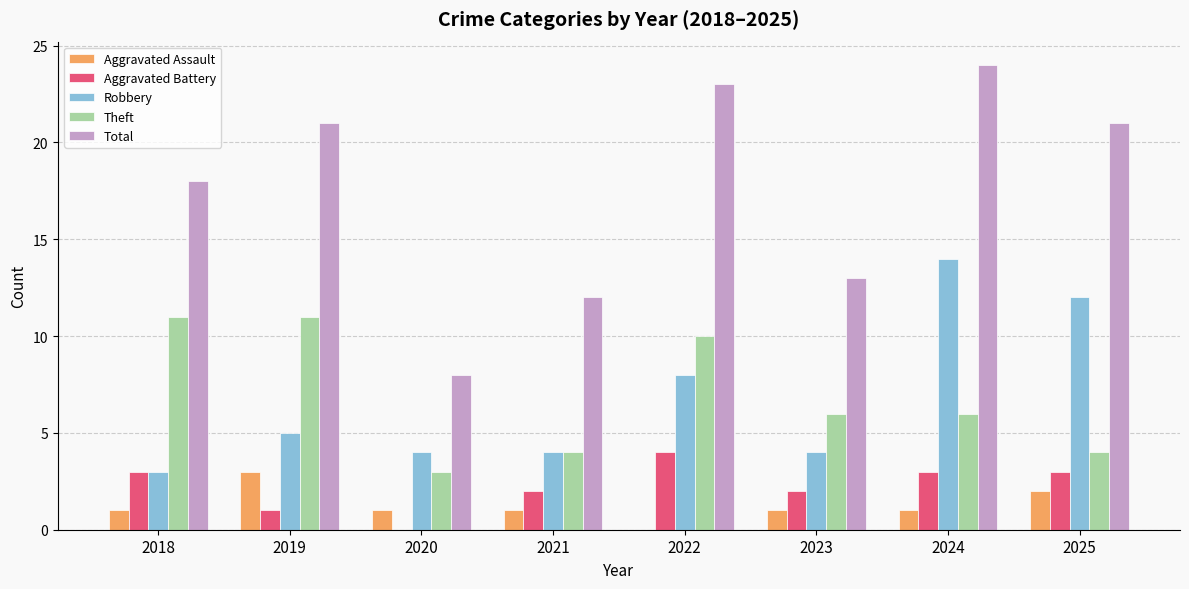

Is it true that Total equals 21 at 2025?

True